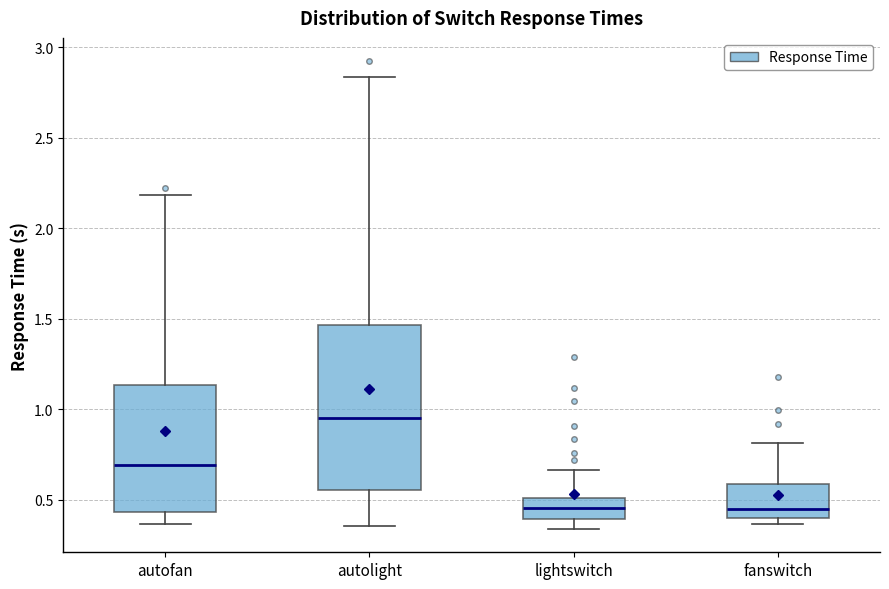

Reading left to right, transcribe this box plot: for each box, give where its median line is, the range the box spans, and where its two whiskers end, as read against the y-axis. The values are not printed on the chart, so give them approximately, as read against the axis.

autofan: median 0.70, box 0.45 to 1.15, whiskers 0.35 to 2.20
autolight: median 0.95, box 0.55 to 1.45, whiskers 0.35 to 2.85
lightswitch: median 0.45, box 0.40 to 0.50, whiskers 0.35 to 0.65
fanswitch: median 0.45, box 0.40 to 0.60, whiskers 0.35 to 0.80